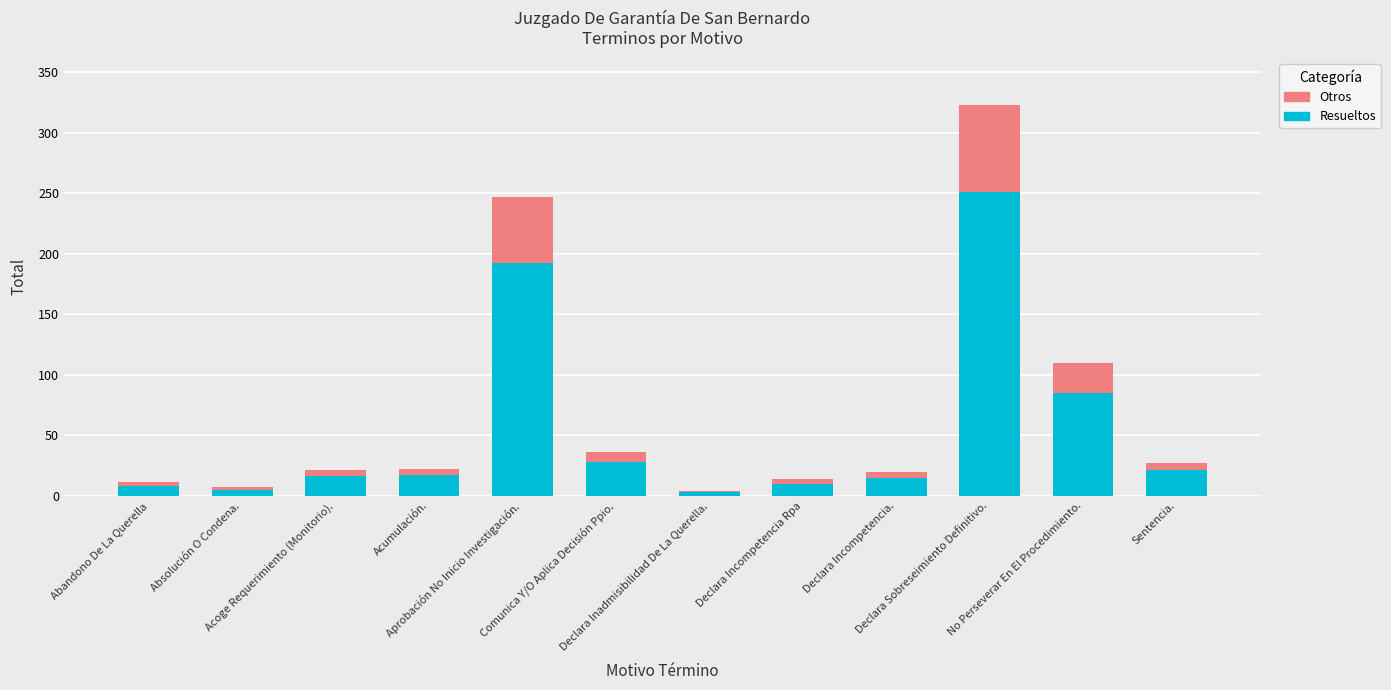

What is the sum of all Resueltos values?

651